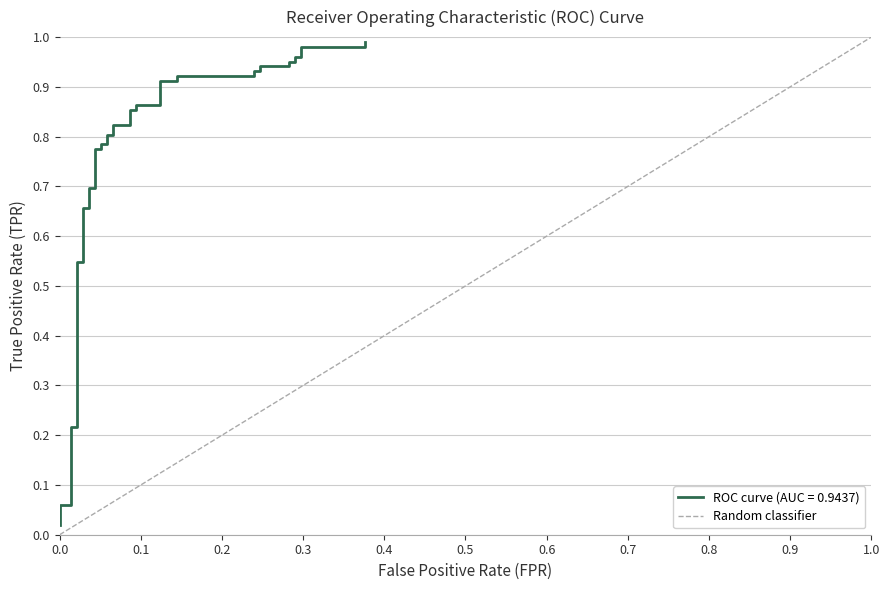

Is it true that the value at 0.0 is 0?

True